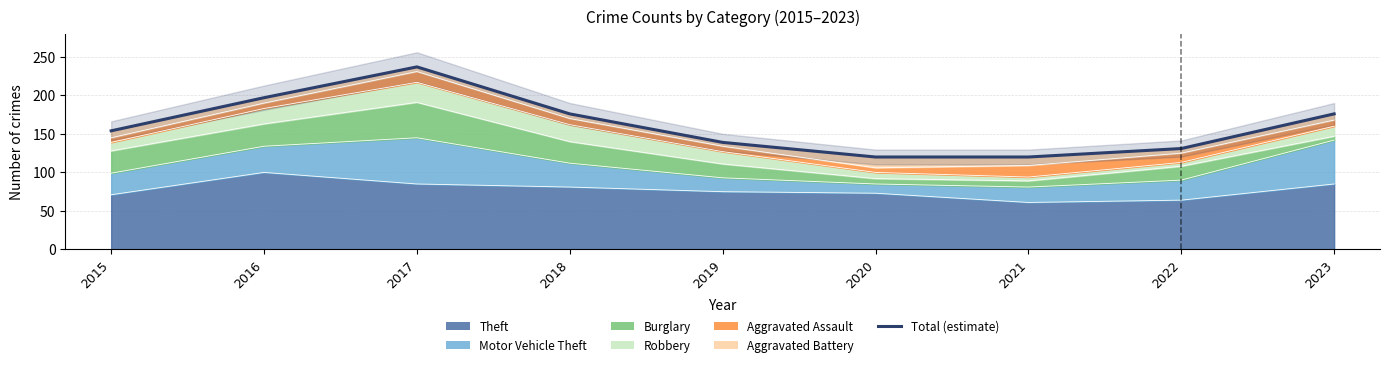

True or false: the data shows 197 at 2016.

True